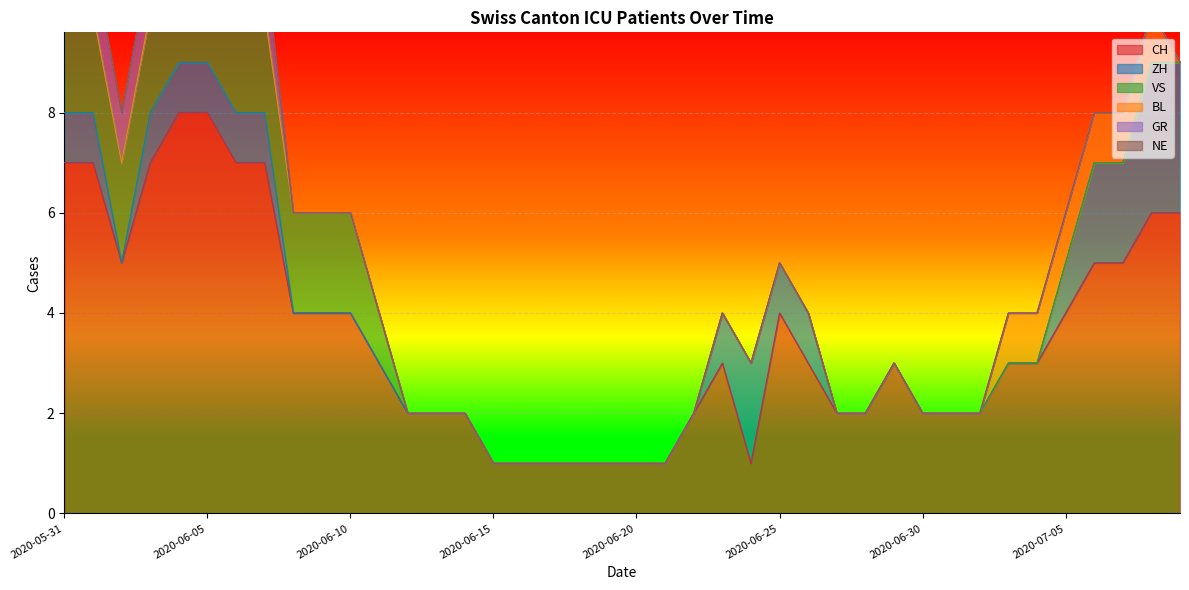

True or false: CH and NE cross at least once.

False